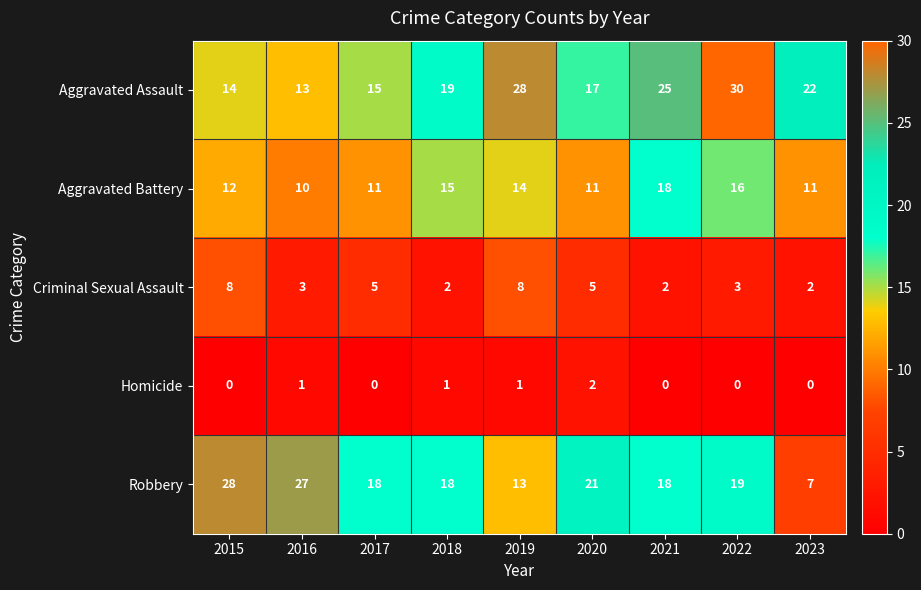

What is the greatest value displayed?

30